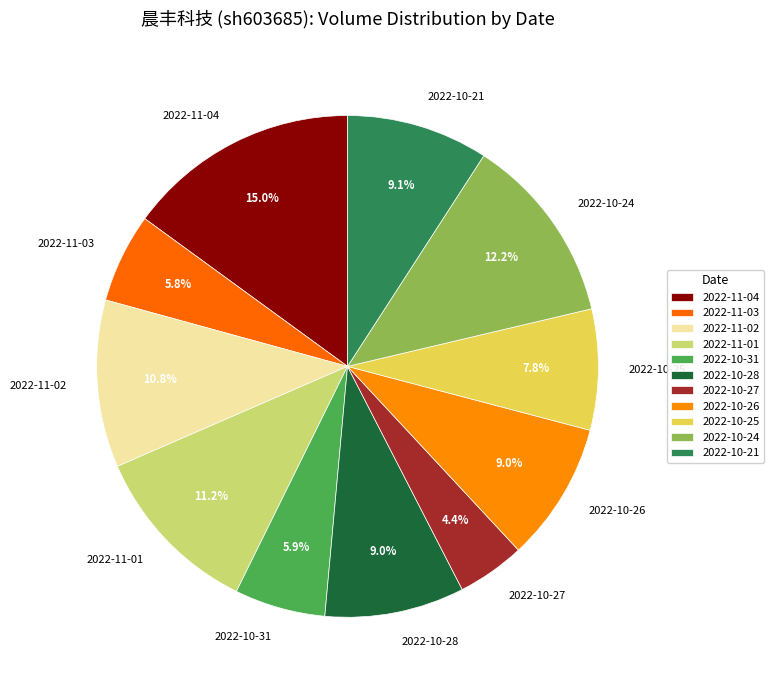

Do 2022-10-31 and 2022-10-27 together represent more than half of the pie?

No